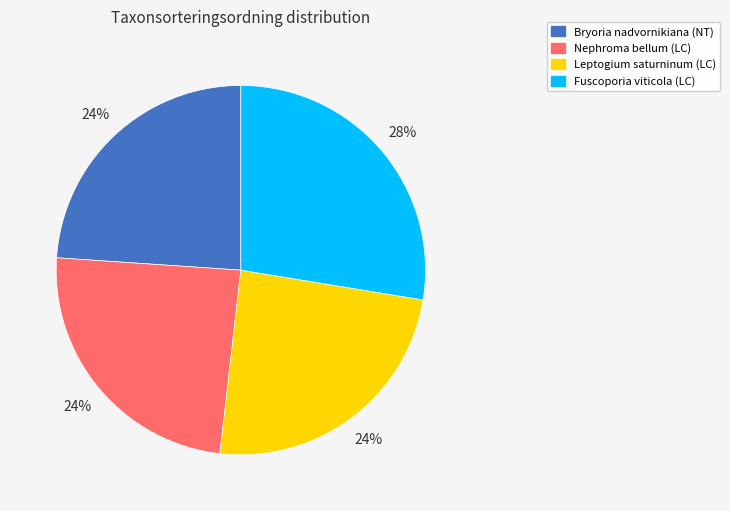

Do Fuscoporia viticola and Nephroma bellum together represent more than half of the pie?

Yes